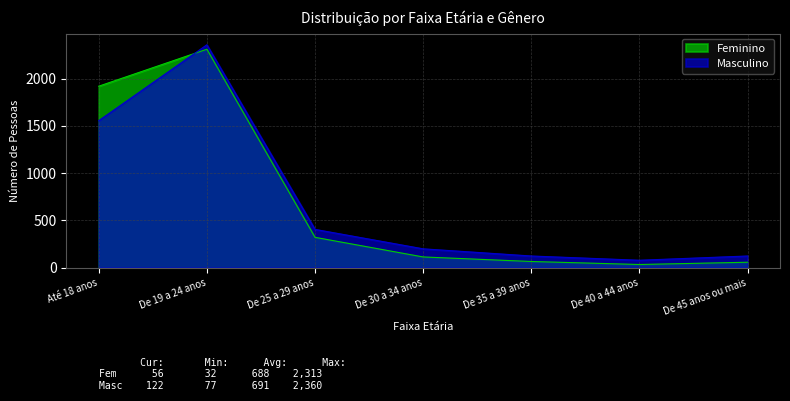

What is the value of the Masculino point at the 1st from the left?

1556